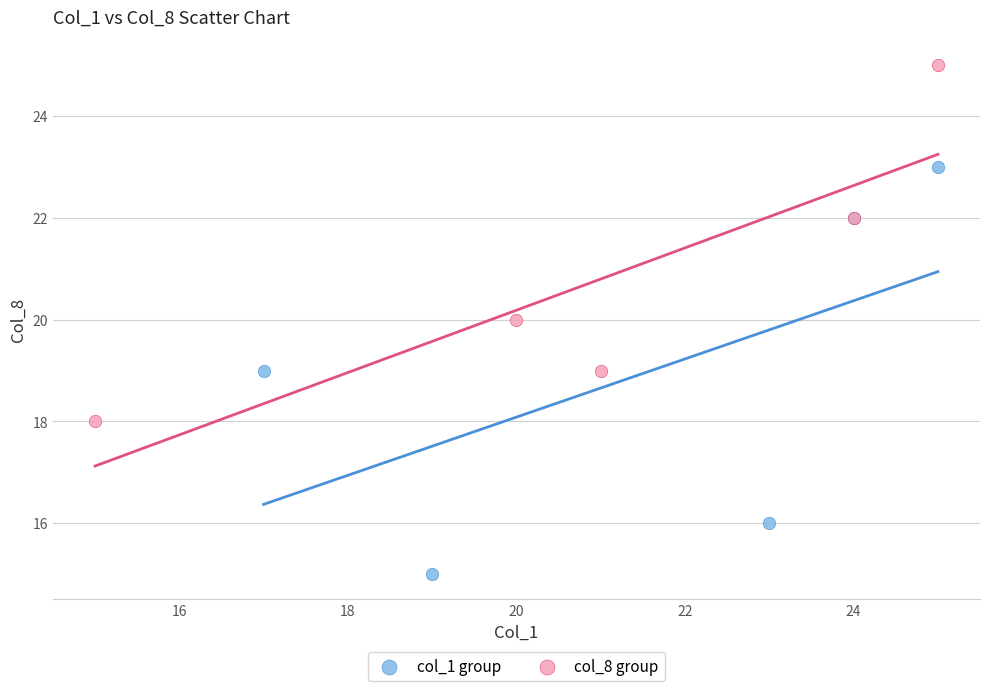

Which series contains the highest Y value?

col_8 group